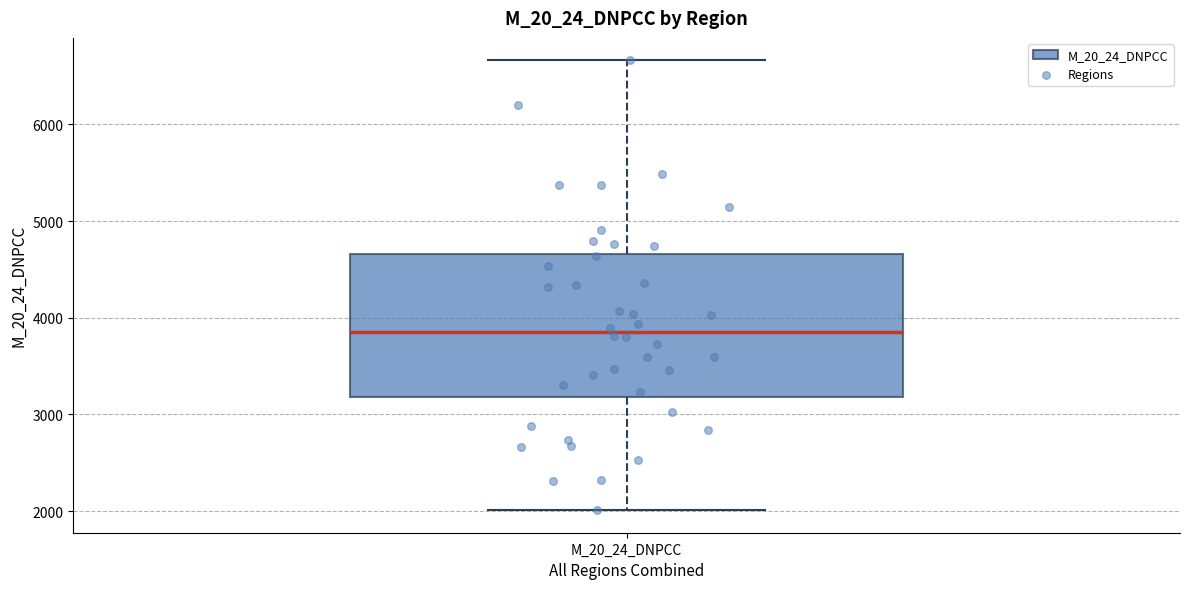

Read this box plot against the y-axis: the position of the median line, the range covered by the box, and the ends of both whiskers. The values are not printed on the chart, so give them approximately, as read against the axis.

median 3900, box 3200 to 4700, whiskers 2000 to 6700